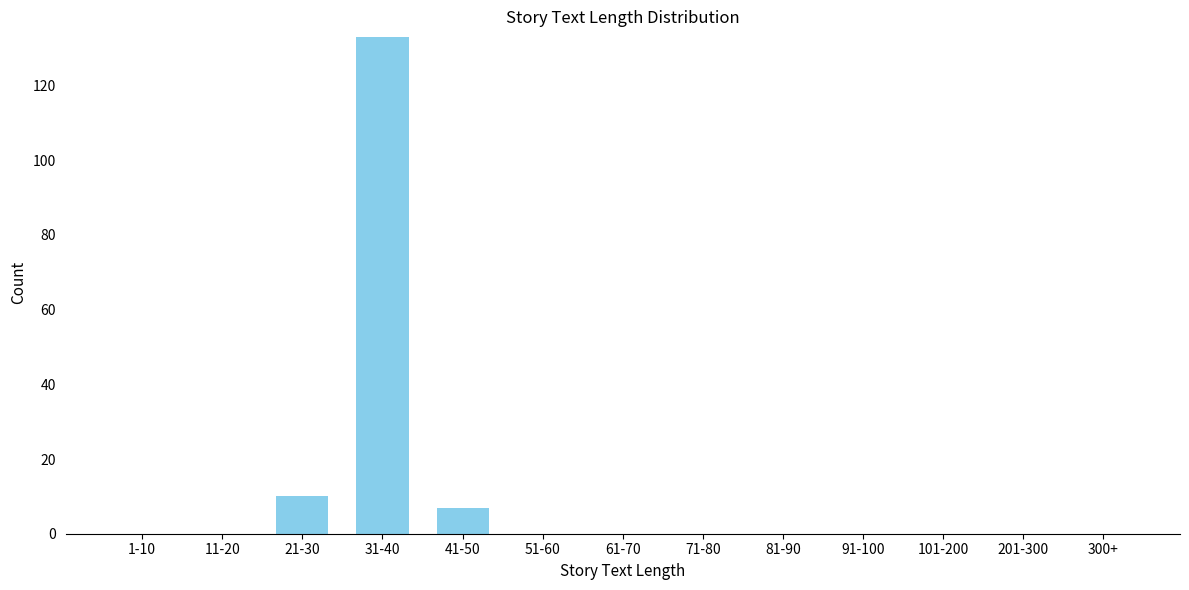

Reading left to right, what are all the values shown in this chart?

1-10=0	11-20=0	21-30=10	31-40=133	41-50=7	51-60=0	61-70=0	71-80=0	81-90=0	91-100=0	101-200=0	201-300=0	300+=0